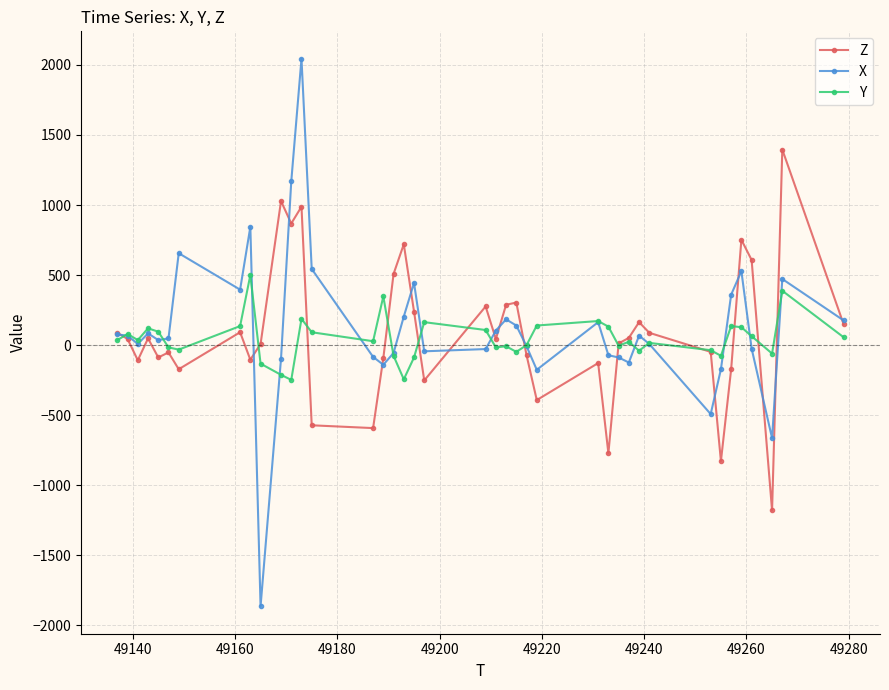

What is the greatest value displayed?

2044